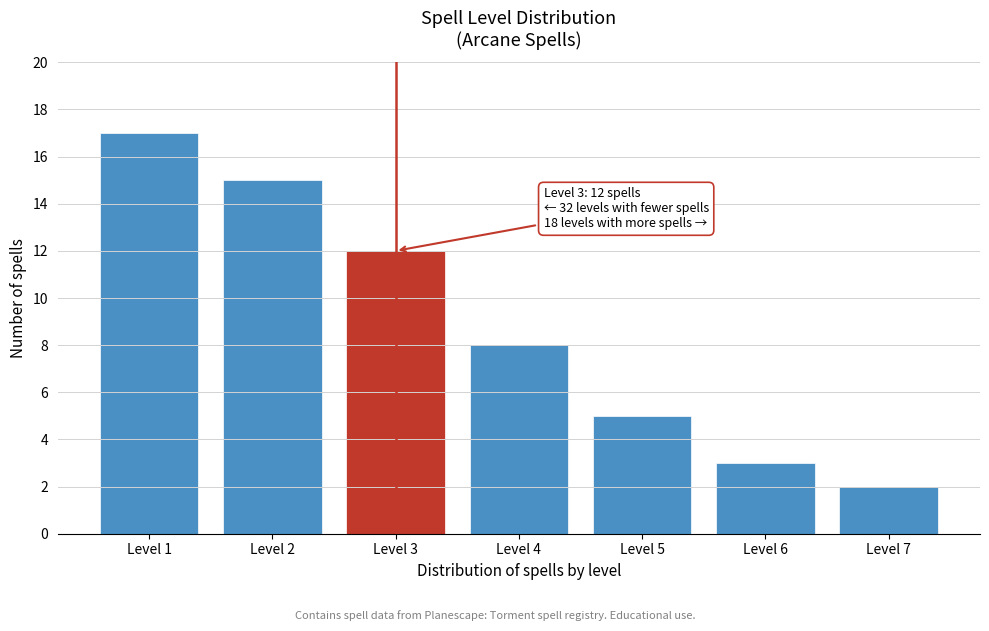

Reading left to right, what are all the values shown in this chart?

17	15	12	8	5	3	2